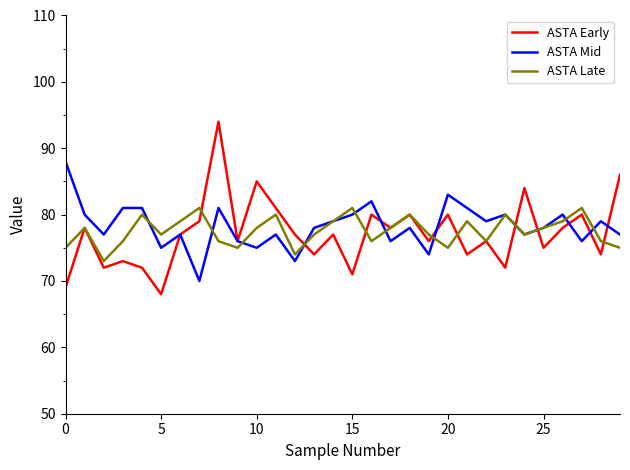

What is the maximum value for ASTA Mid?

88